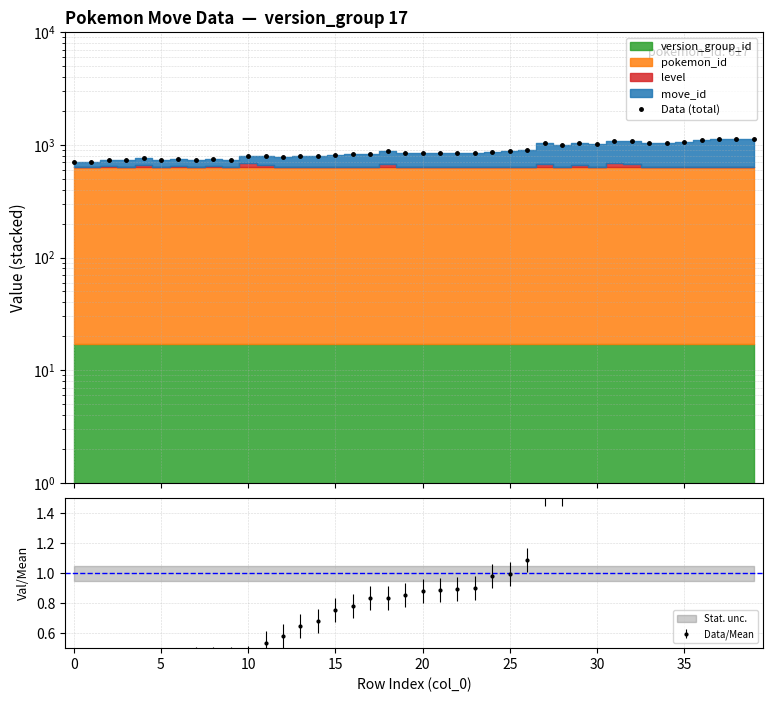

Between 26 and 13, which is larger?

26